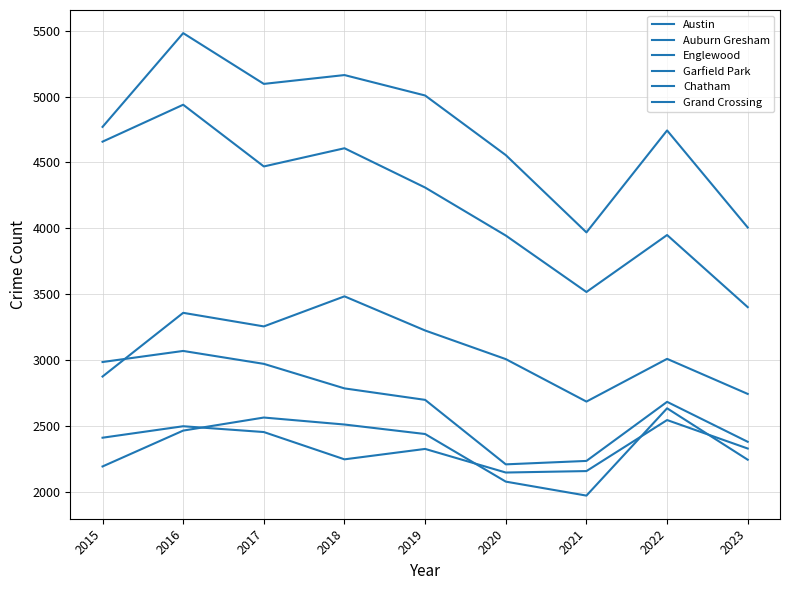

Reading right to left, what are all the values shown in this chart?

Austin: 4007	4743	3970	4556	5008	5163	5096	5481	4770
Auburn Gresham: 2382	2685	2237	2211	2700	2787	2973	3071	2987
Englewood: 3403	3950	3518	3946	4310	4608	4470	4938	4658
Garfield Park: 2745	3011	2687	3009	3226	3485	3257	3360	2877
Chatham: 2246	2636	1974	2080	2441	2513	2566	2467	2195
Grand Crossing: 2331	2547	2160	2149	2328	2249	2456	2500	2413